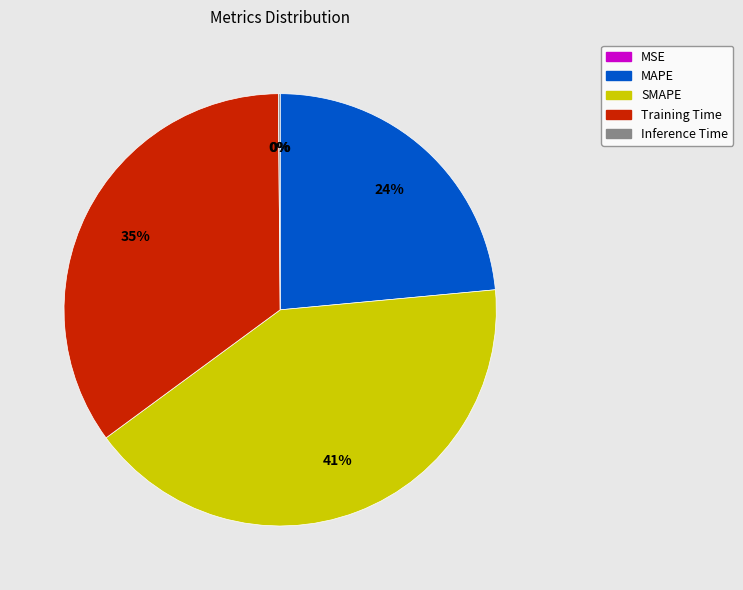

True or false: MAPE accounts for 29% of the total.

False